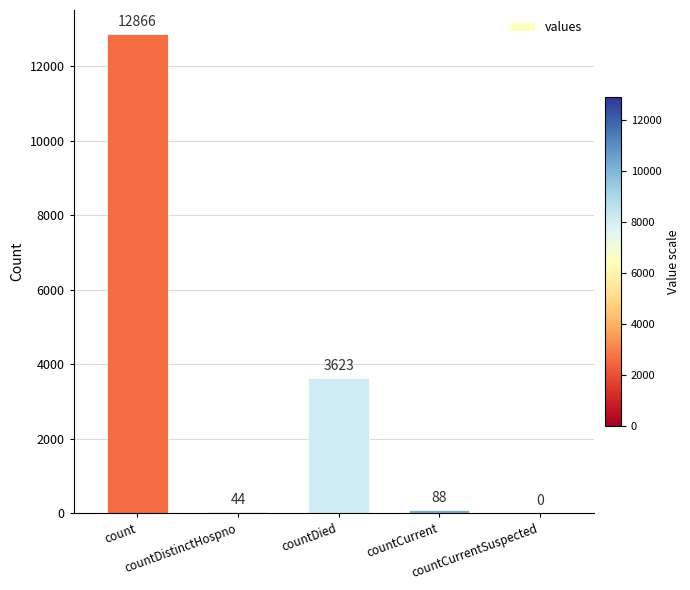

What is the difference between the values at countCurrent and count?

12778